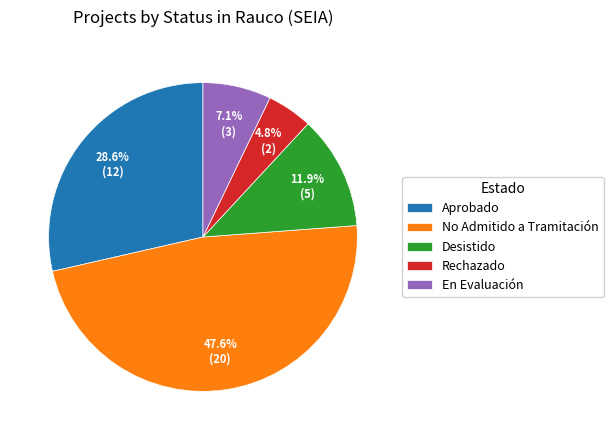

Between Desistido and Rechazado, which is larger?

Desistido